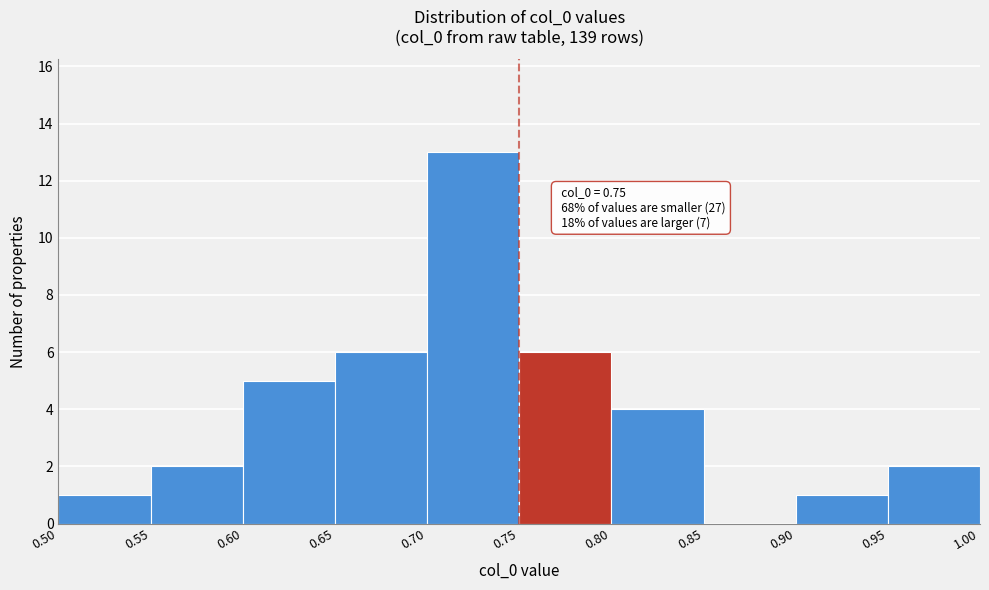

Over which range of the x-axis is the bar tallest?

0.70 to 0.75